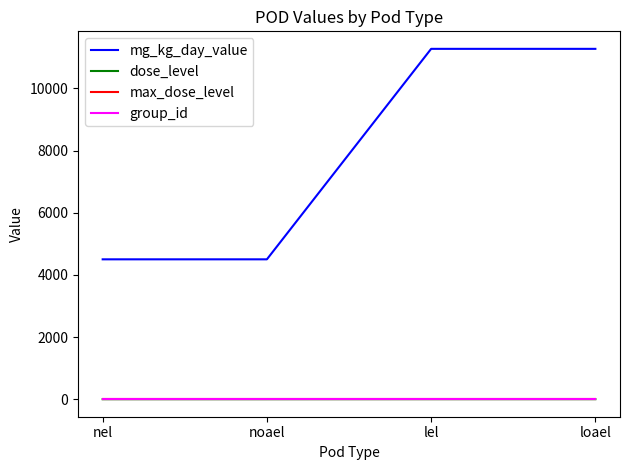

How many lines are shown in the chart?

4